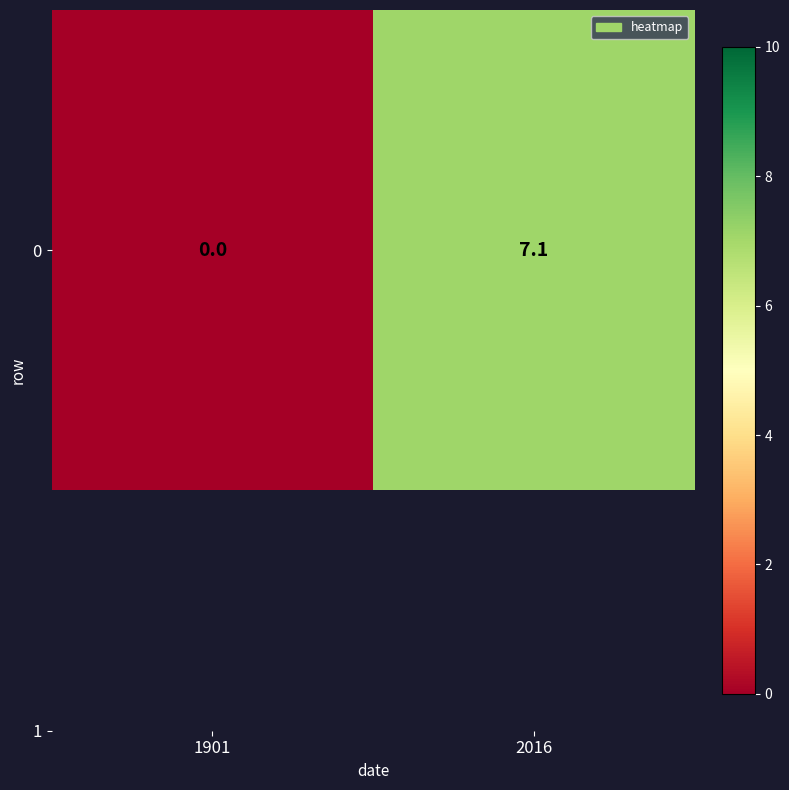

Reading right to left, what are all the values shown in this chart?

7.1	0.0